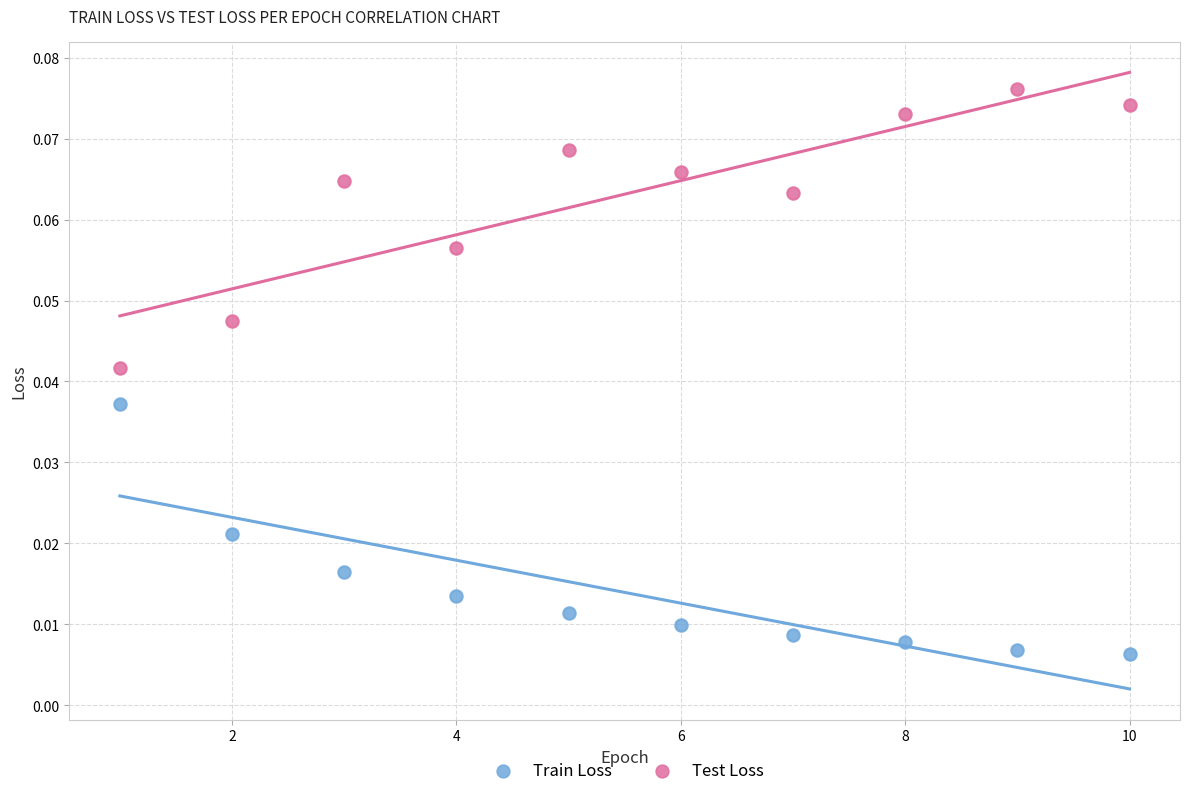

Across all data points, what is the range of X values (max minus min)?

9.0